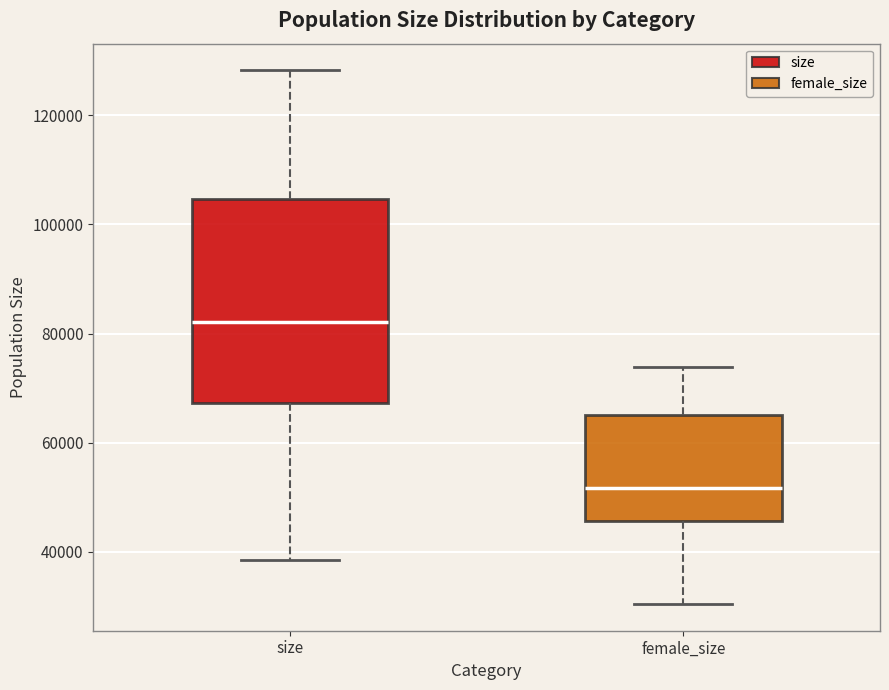

Which box's median line is the highest?

size